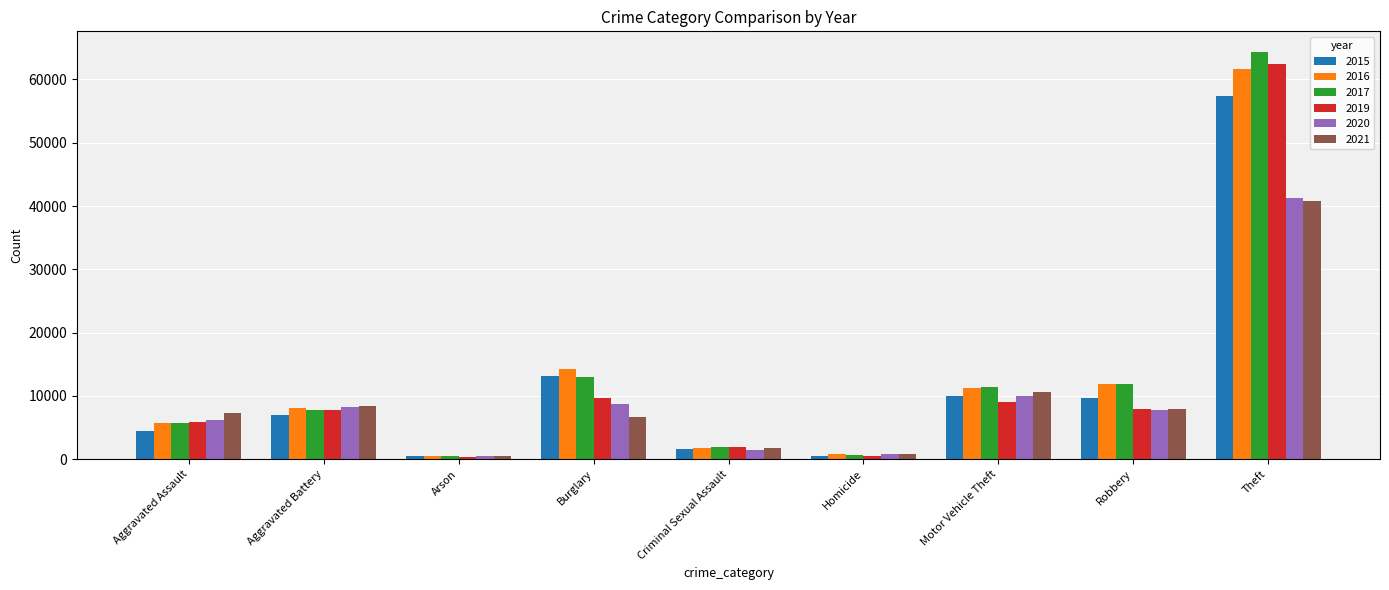

What is the label of the 7th bar from the right?

Arson